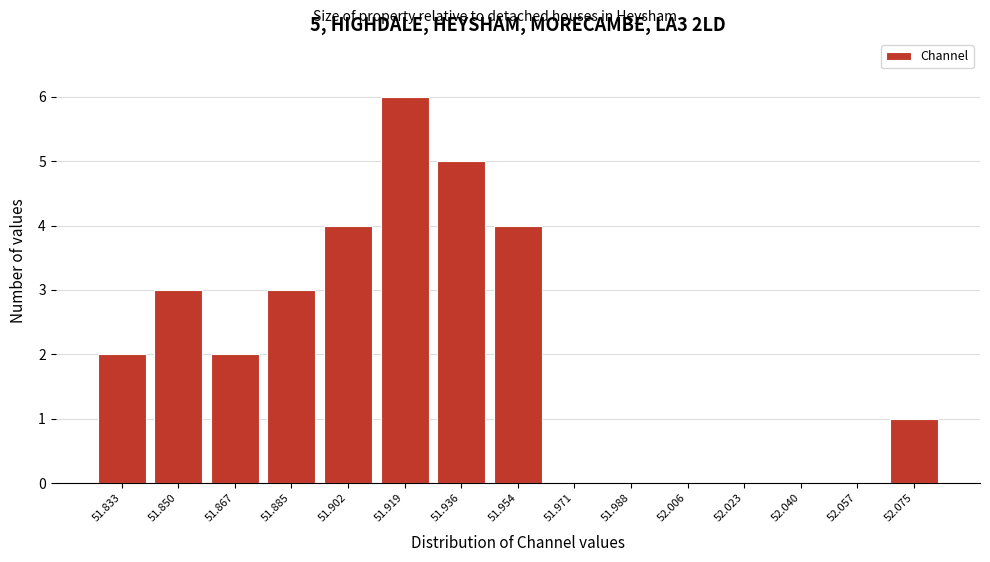

Over which range of the x-axis is the bar tallest?

51.910 to 51.928